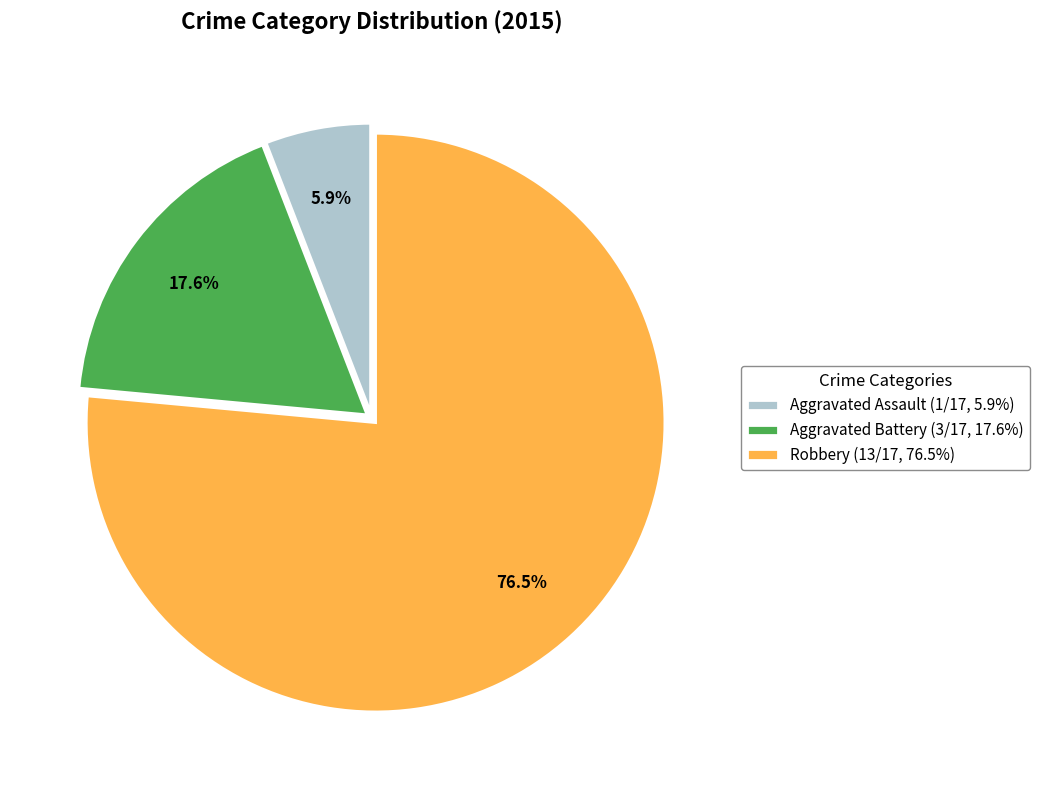

Is Aggravated Assault the majority of the pie?

No